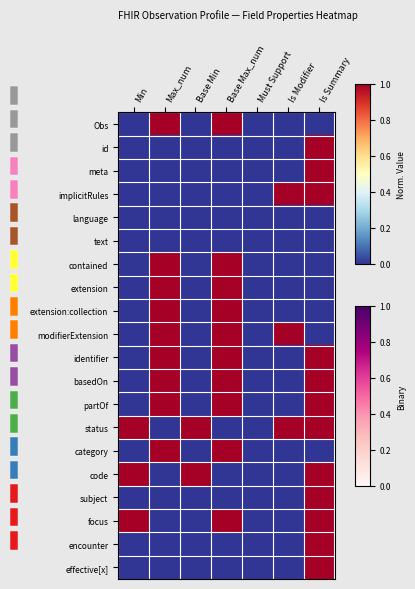

Rank the series at Must Support from highest to lowest value.

Obs, id, meta, implicitRules, language, text, contained, extension, extension:collection, modifierExtension, identifier, basedOn, partOf, status, category, code, subject, focus, encounter, effective[x]